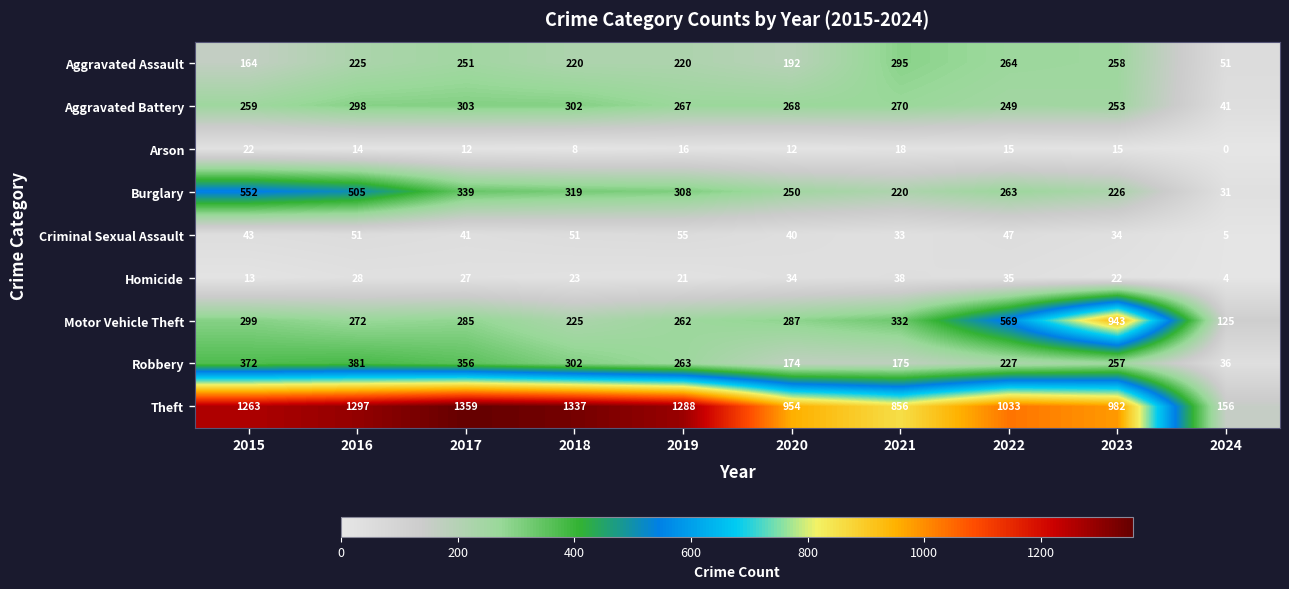

At which label does Burglary first exceed 308?

2015